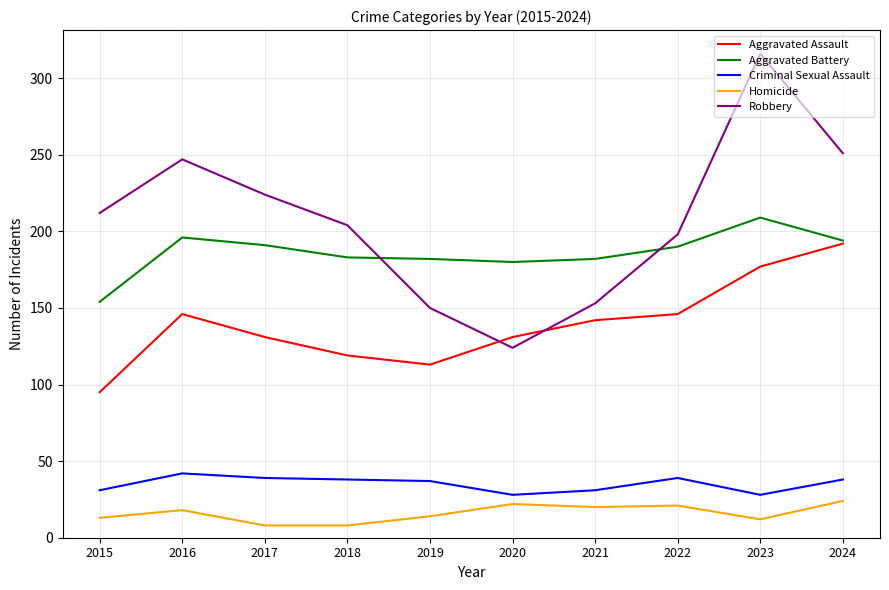

At which label is Robbery closest to 220?

2017